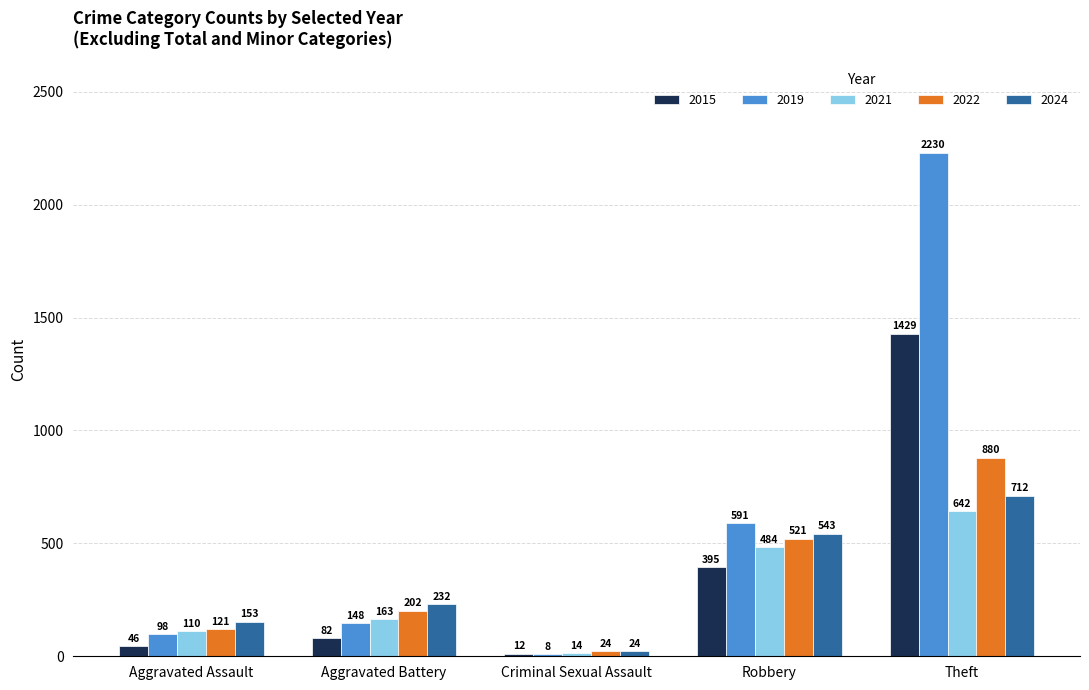

Reading left to right, list all the values displayed in this chart.

2015: Aggravated Assault=46	Aggravated Battery=82	Criminal Sexual Assault=12	Robbery=395	Theft=1429
2019: Aggravated Assault=98	Aggravated Battery=148	Criminal Sexual Assault=8	Robbery=591	Theft=2230
2021: Aggravated Assault=110	Aggravated Battery=163	Criminal Sexual Assault=14	Robbery=484	Theft=642
2022: Aggravated Assault=121	Aggravated Battery=202	Criminal Sexual Assault=24	Robbery=521	Theft=880
2024: Aggravated Assault=153	Aggravated Battery=232	Criminal Sexual Assault=24	Robbery=543	Theft=712